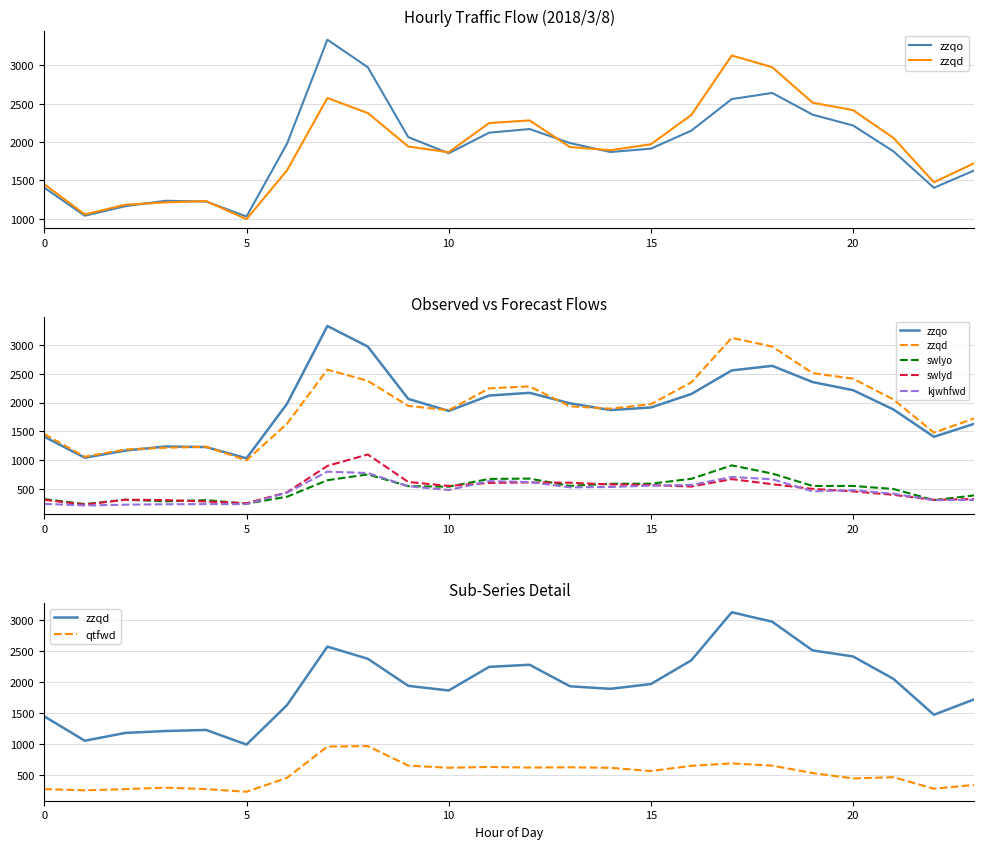

At which label does zzqo first exceed 1977?

7